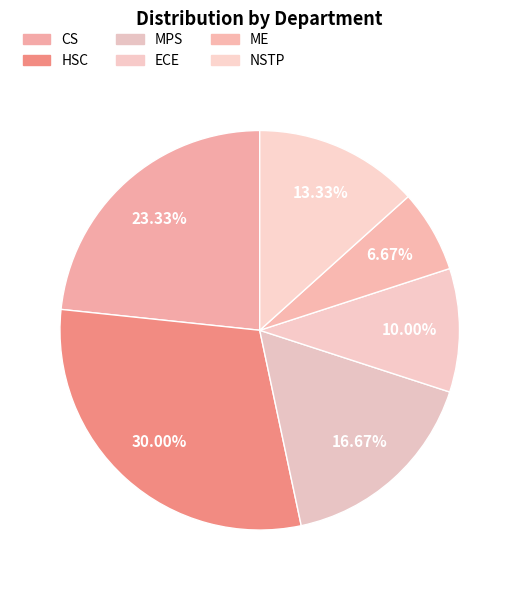

To the nearest percent, what is the combined percentage of MPS and HSC?

47%